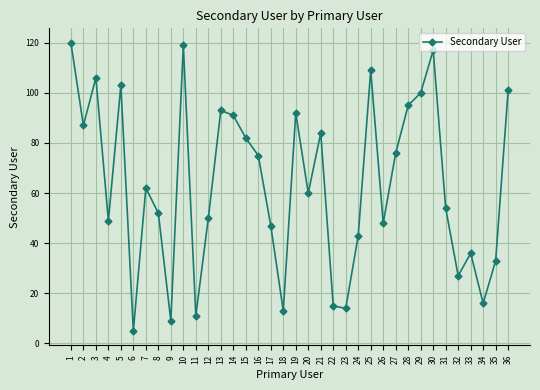

Reading left to right, extract all data points from this chart.

1=120	2=87	3=106	4=49	5=103	6=5	7=62	8=52	9=9	10=119	11=11	12=50	13=93	14=91	15=82	16=75	17=47	18=13	19=92	20=60	21=84	22=15	23=14	24=43	25=109	26=48	27=76	28=95	29=100	30=117	31=54	32=27	33=36	34=16	35=33	36=101